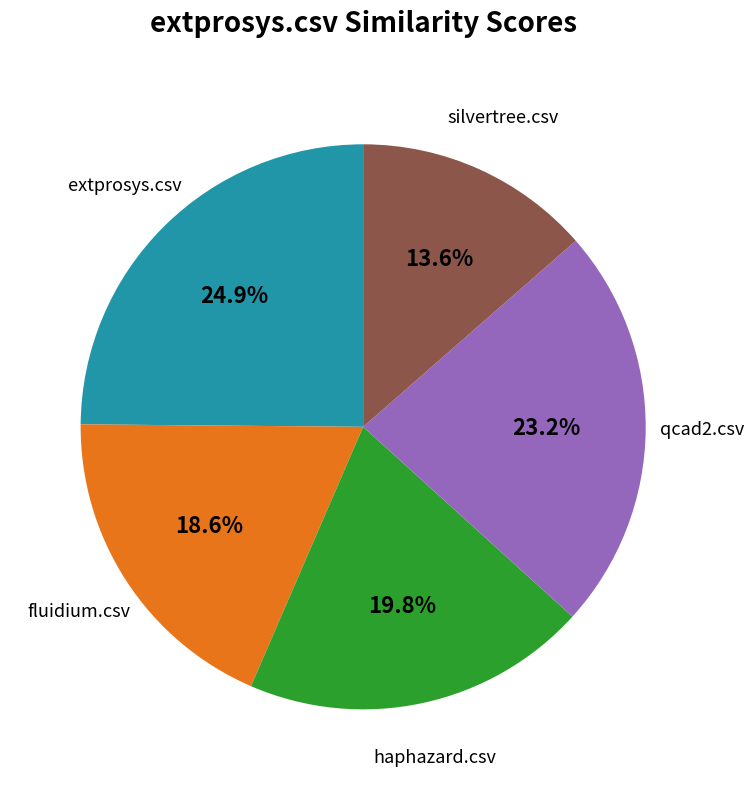

Is there a majority slice in this chart?

No